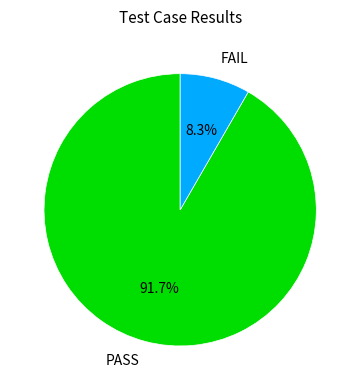

Count the number of slices in the pie.

2